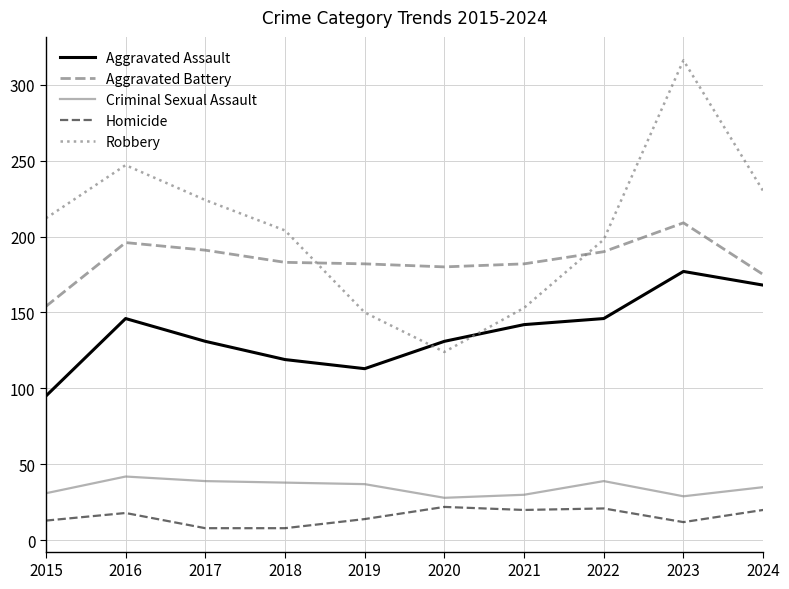

What is the difference between the Criminal Sexual Assault values at 2016 and 2019?

5